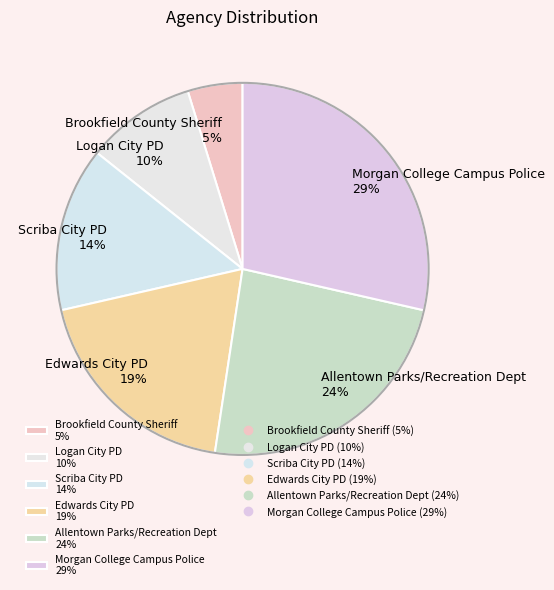

True or false: Logan City PD accounts for 10% of the total.

True